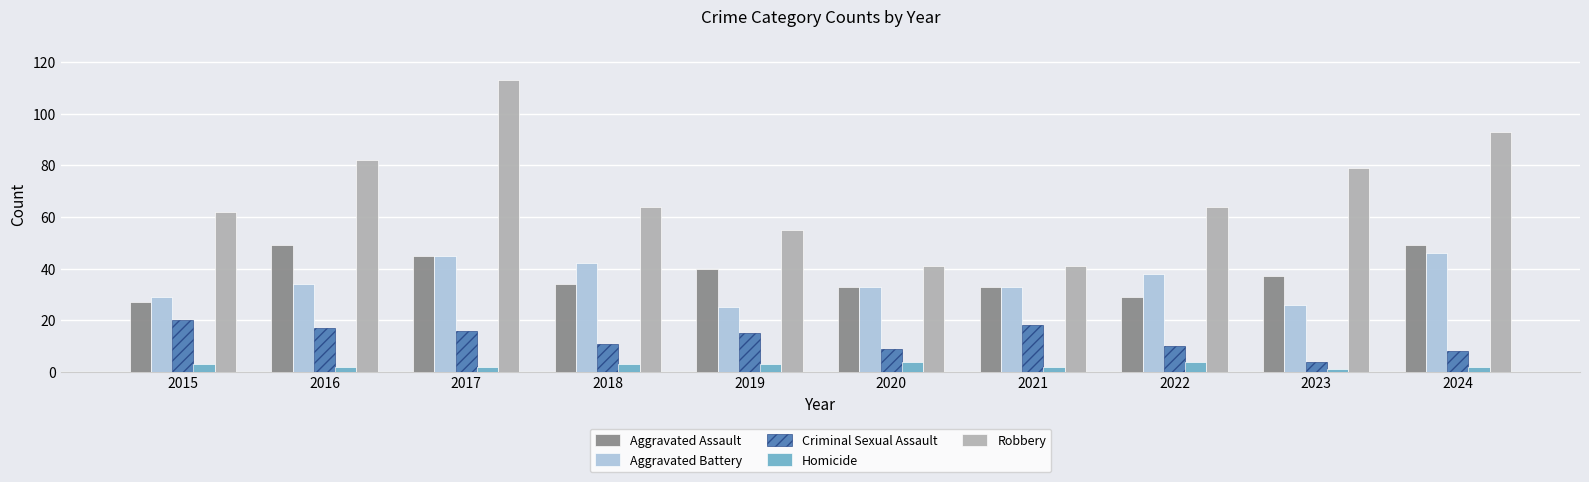

Is the value of Homicide at 2017 greater than the value of Robbery at 2019?

No